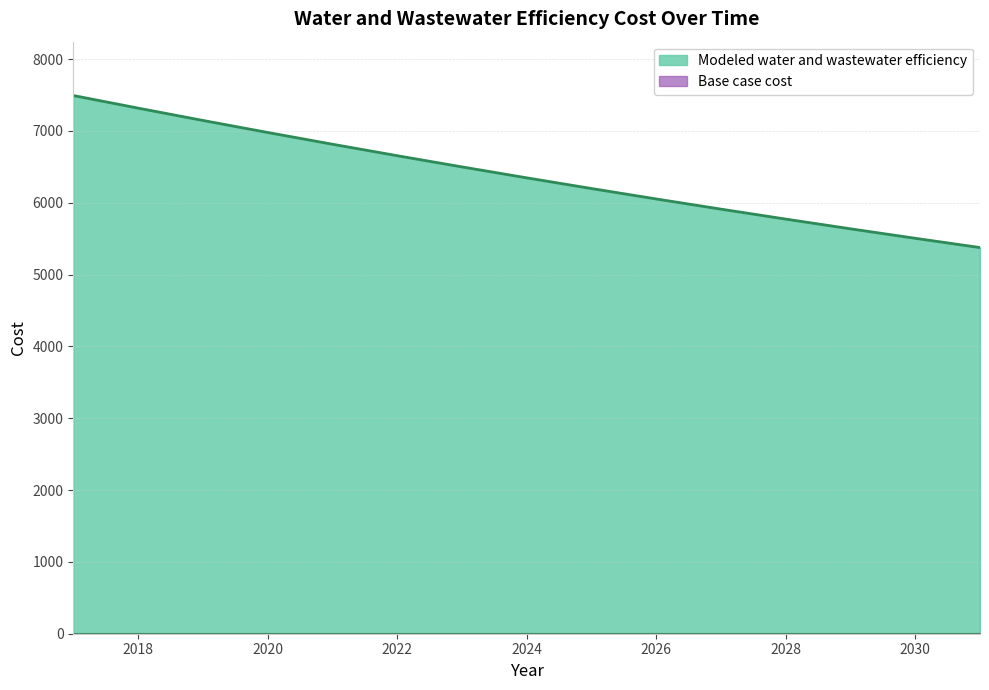

List the labels in order of value, largest first.

2017, 2018, 2019, 2020, 2021, 2022, 2023, 2024, 2025, 2026, 2027, 2028, 2029, 2030, 2031